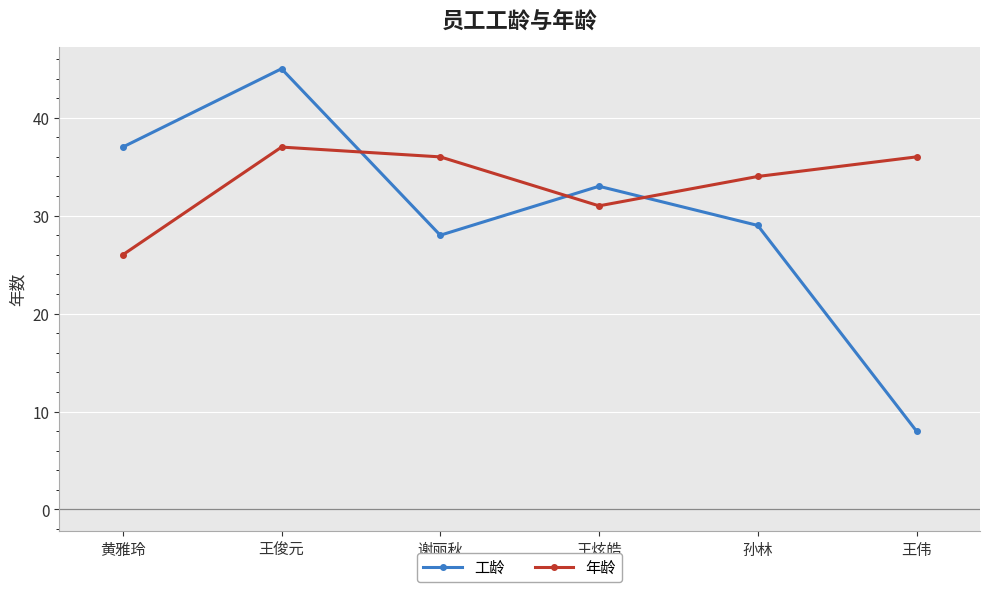

What is the difference between the maximum and minimum values in the 工龄 series?

37